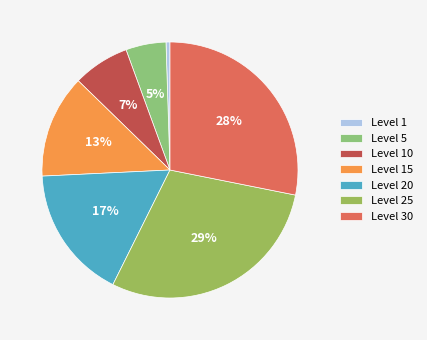

Is there a majority slice in this chart?

No